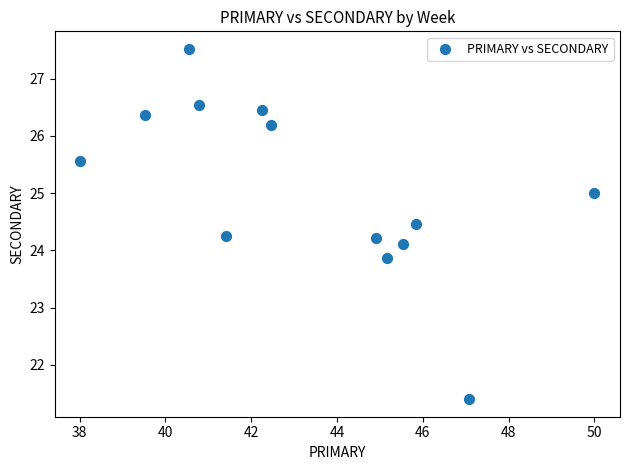

What is the range of Y values (max minus min)?

6.1